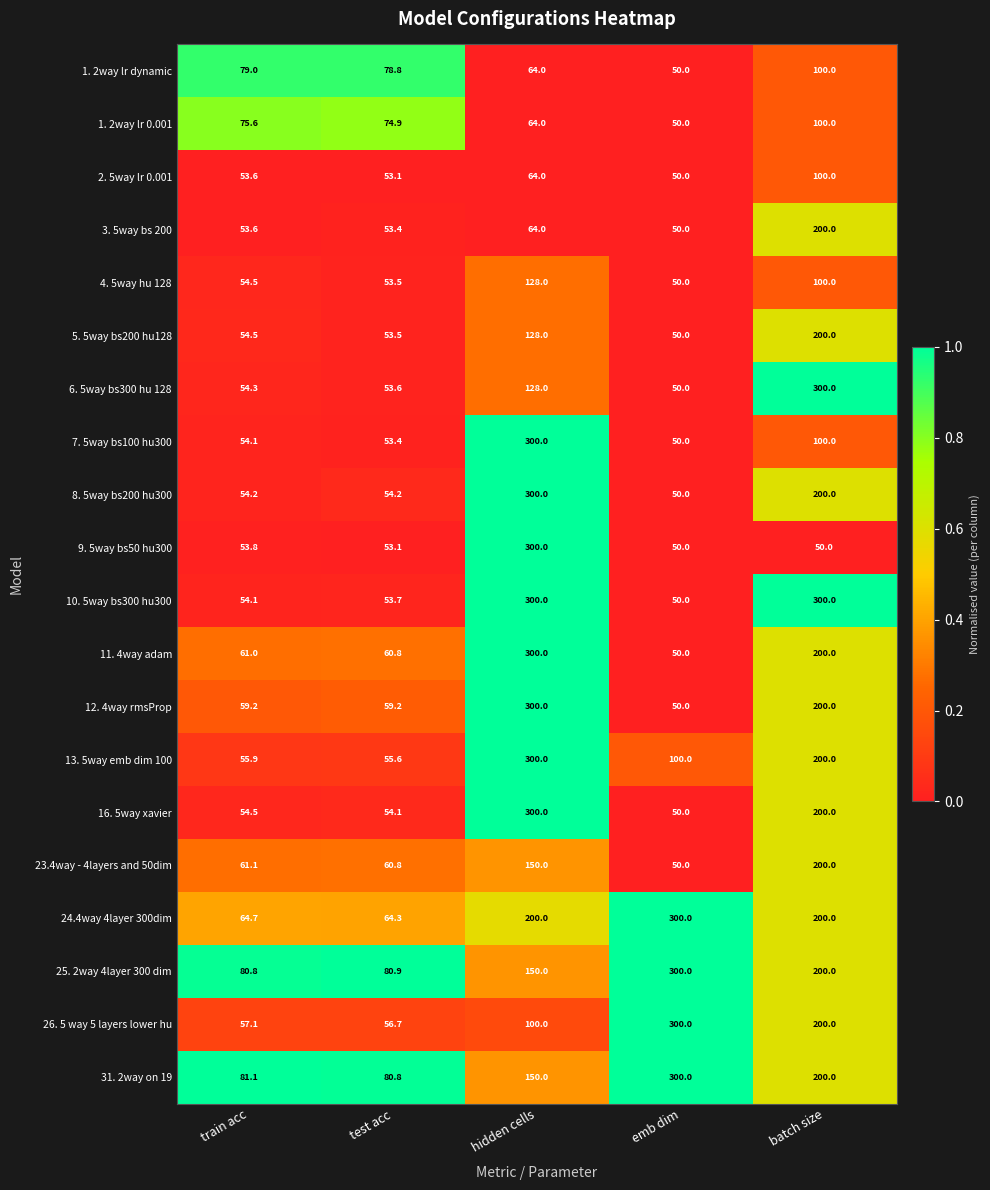

What value does the 1. 2way lr 0.001 series have at batch size?

100.0